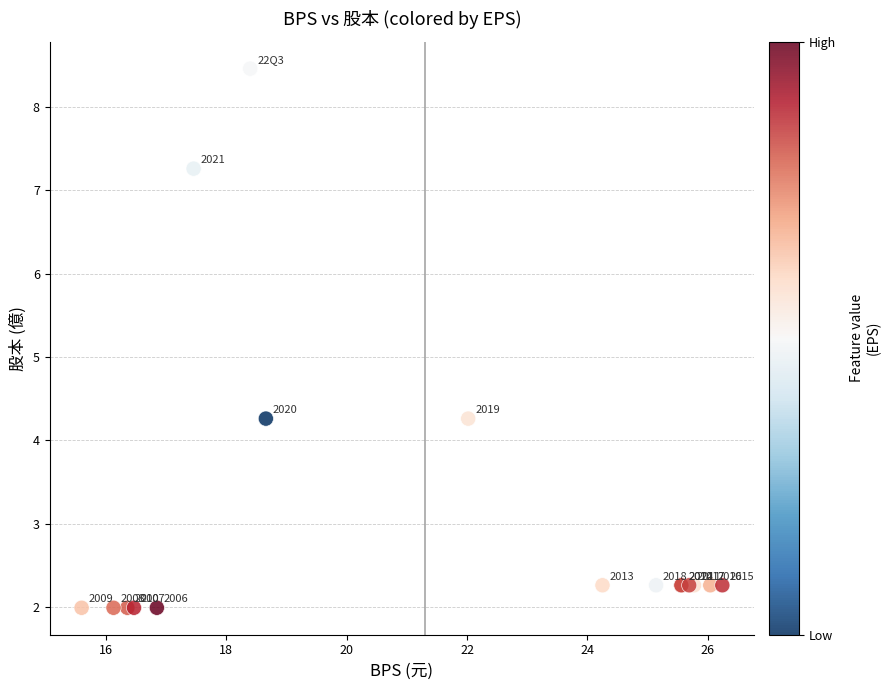

What Y value in the scatter plot is closest to 5?

4.3